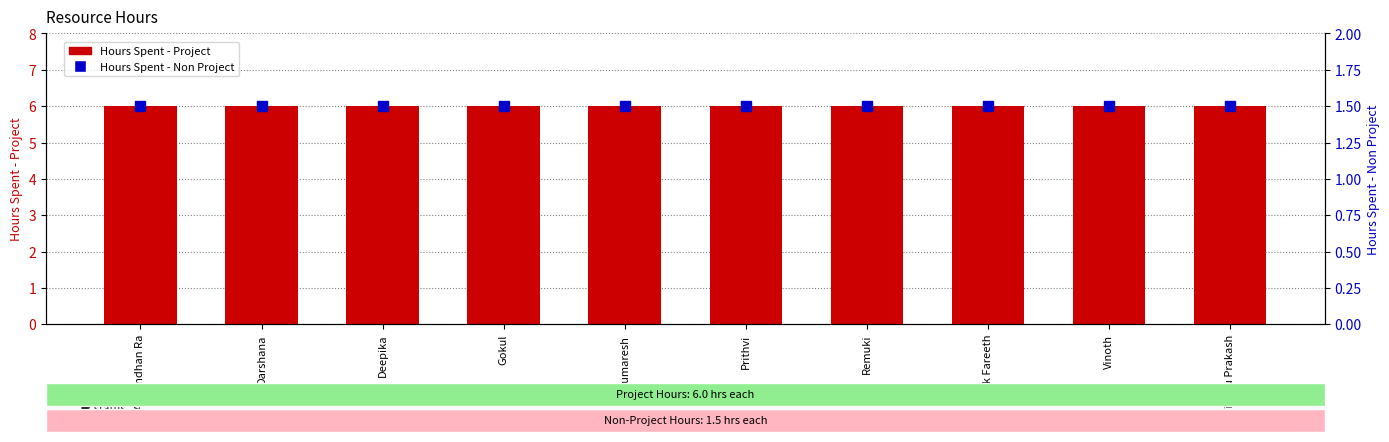

Reading left to right, list all the values displayed in this chart.

Hours Spent - Project: 6.0	6.0	6.0	6.0	6.0	6.0	6.0	6.0	6.0	6.0
Hours Spent - Non Project: 1.5	1.5	1.5	1.5	1.5	1.5	1.5	1.5	1.5	1.5